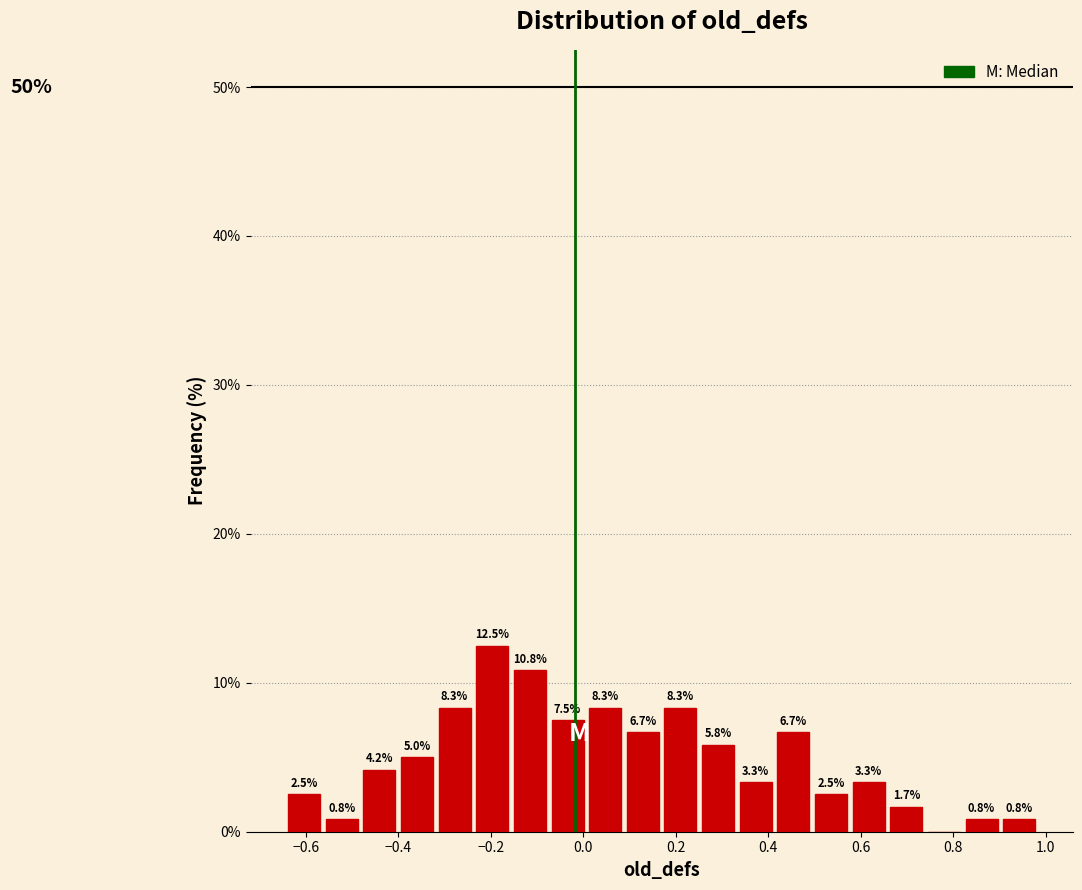

Which range on the x-axis has the tallest bar?

-0.24 to -0.16